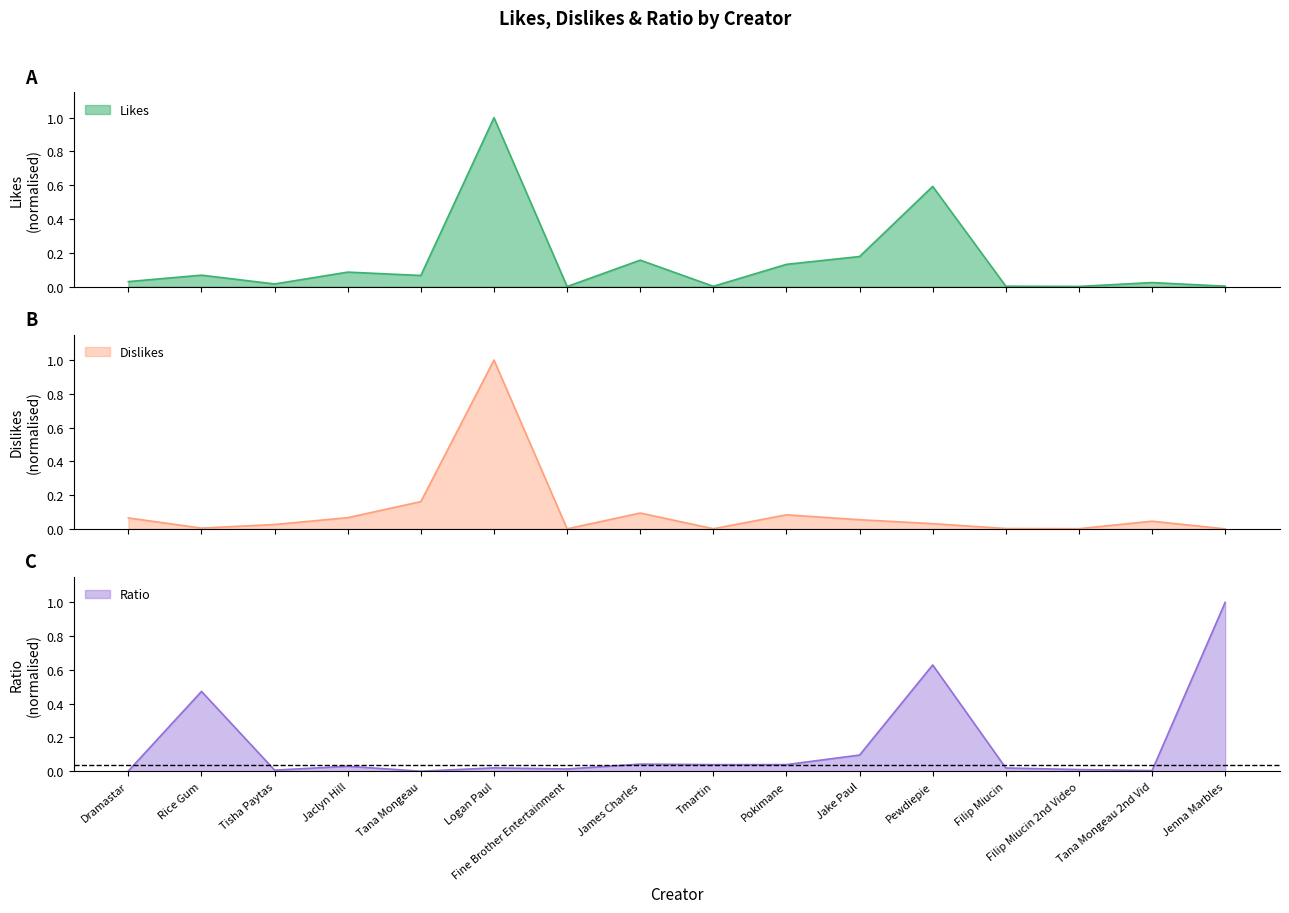

Is the value of Likes at Dramastar greater than the value of Ratio at Jake Paul?

No